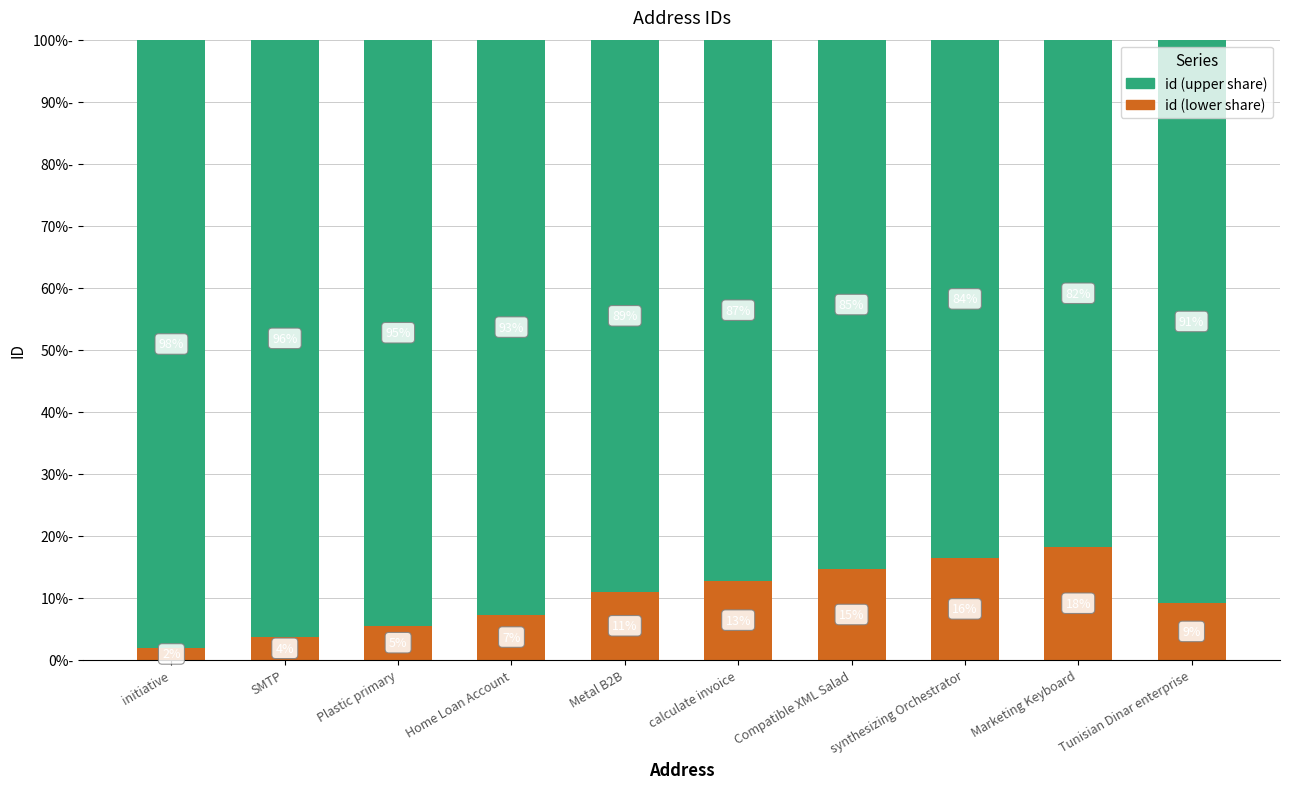

What are all the series names shown in the legend?

id (upper share), id (lower share)